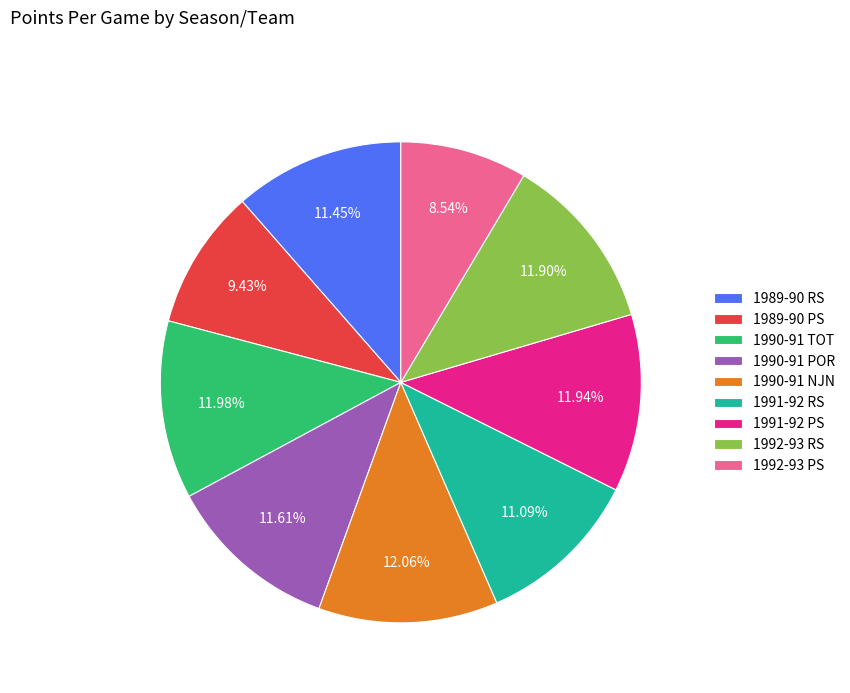

Which slice is the smallest?

1992-93 PS